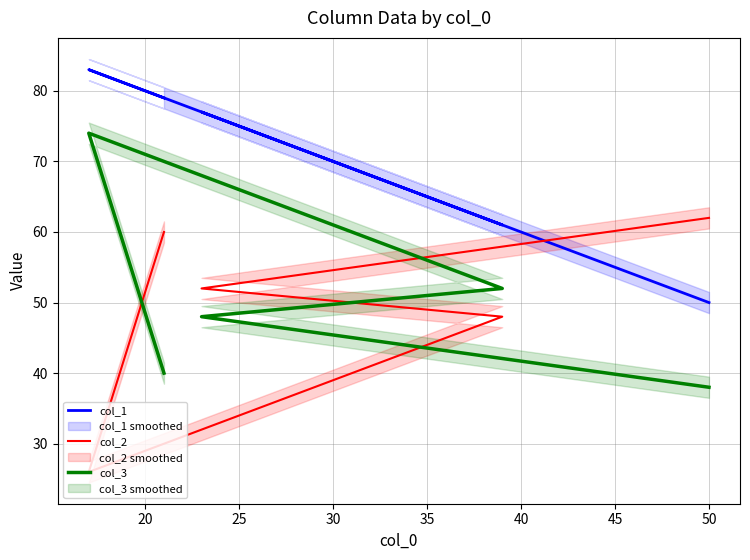

What is the total value across all series at 35?

179